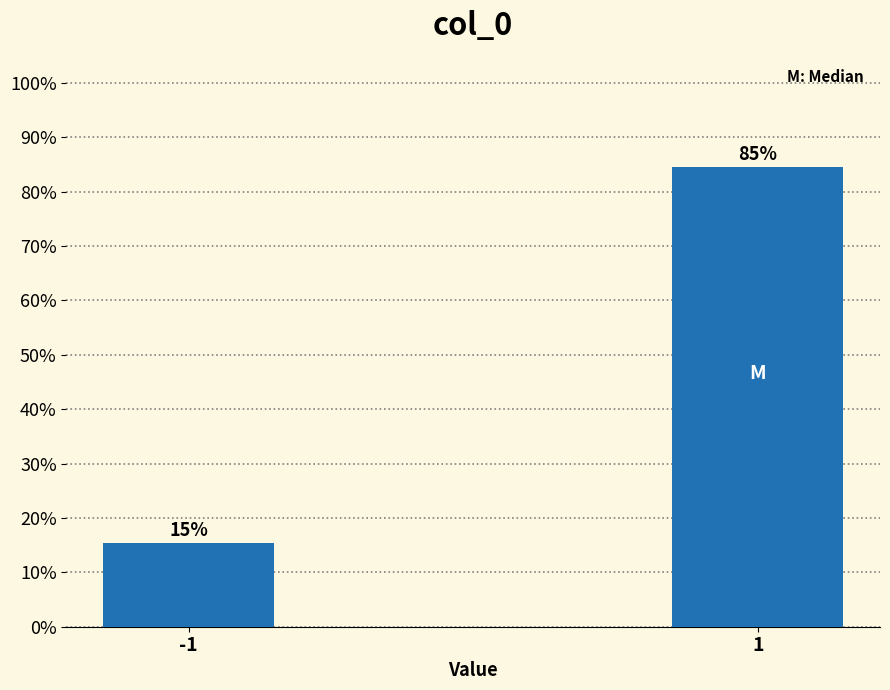

List the labels in order of value, largest first.

1, -1